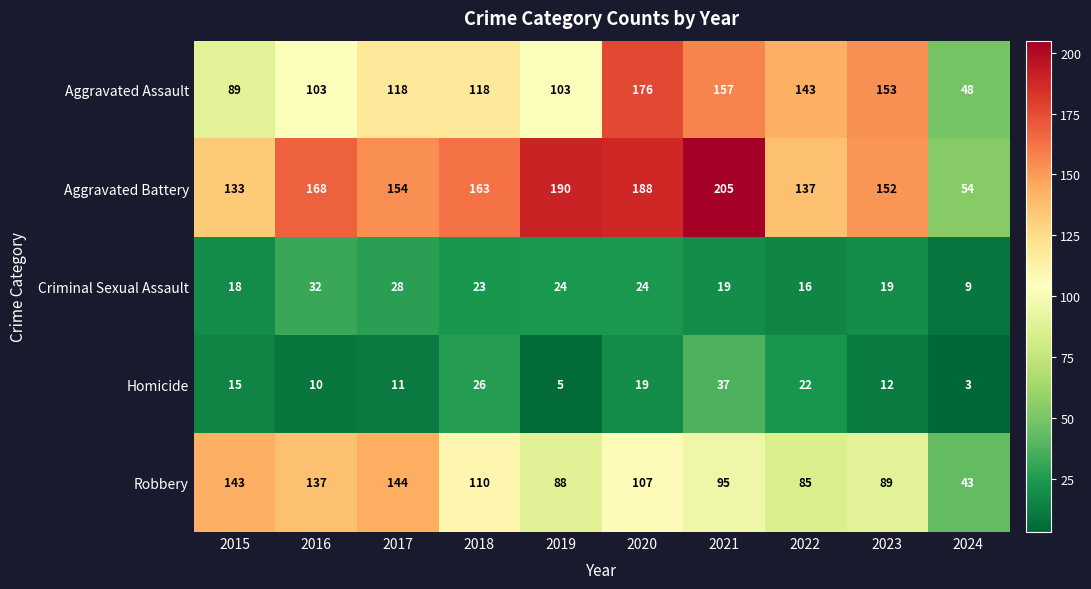

What is the maximum value shown in the chart?

205